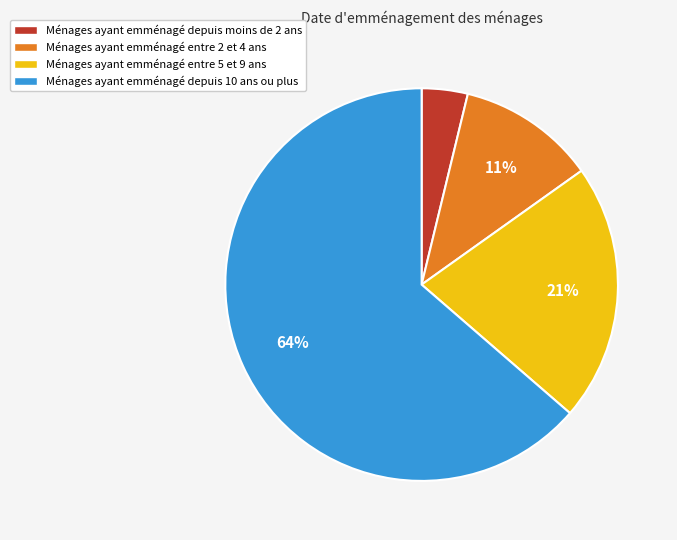

Do Ménages ayant emménagé entre 5 et 9 ans and Ménages ayant emménagé depuis moins de 2 ans together represent more than half of the pie?

No